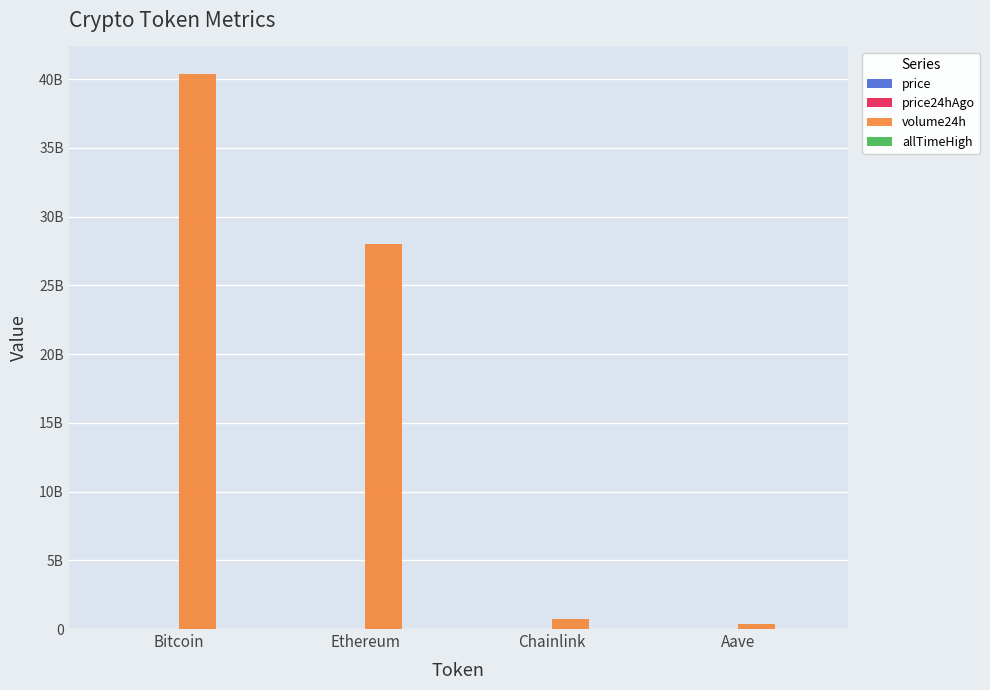

Does the chart contain stacked bars?

No